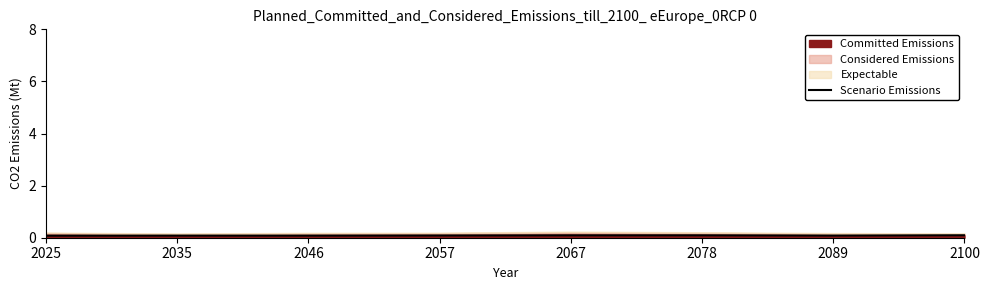

The chart shows a value of 0.0 at 2078. True or false?

False